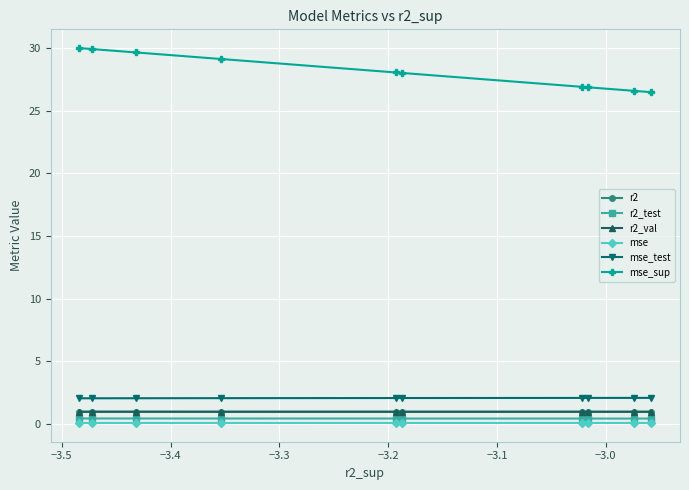

Which series has the largest total across all categories?

mse_sup